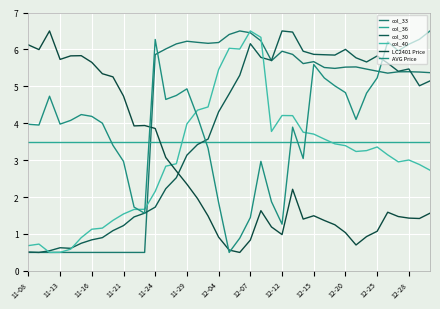

What is the sum of all col_40 values?

118.0